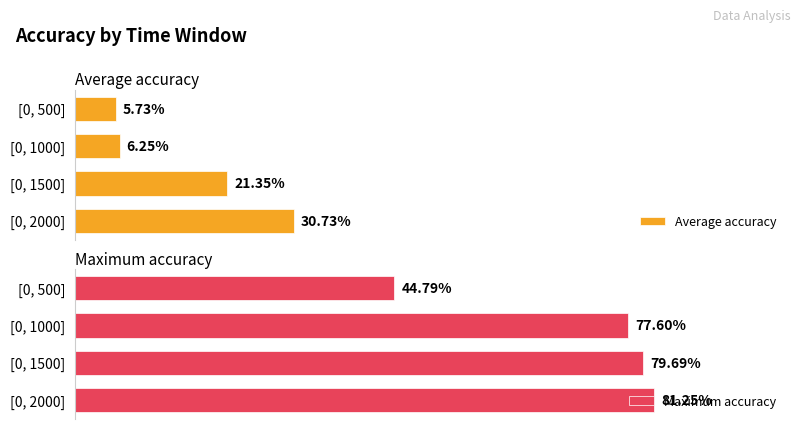

Rank the series by their average value, from lowest to highest.

Average accuracy, Maximum accuracy